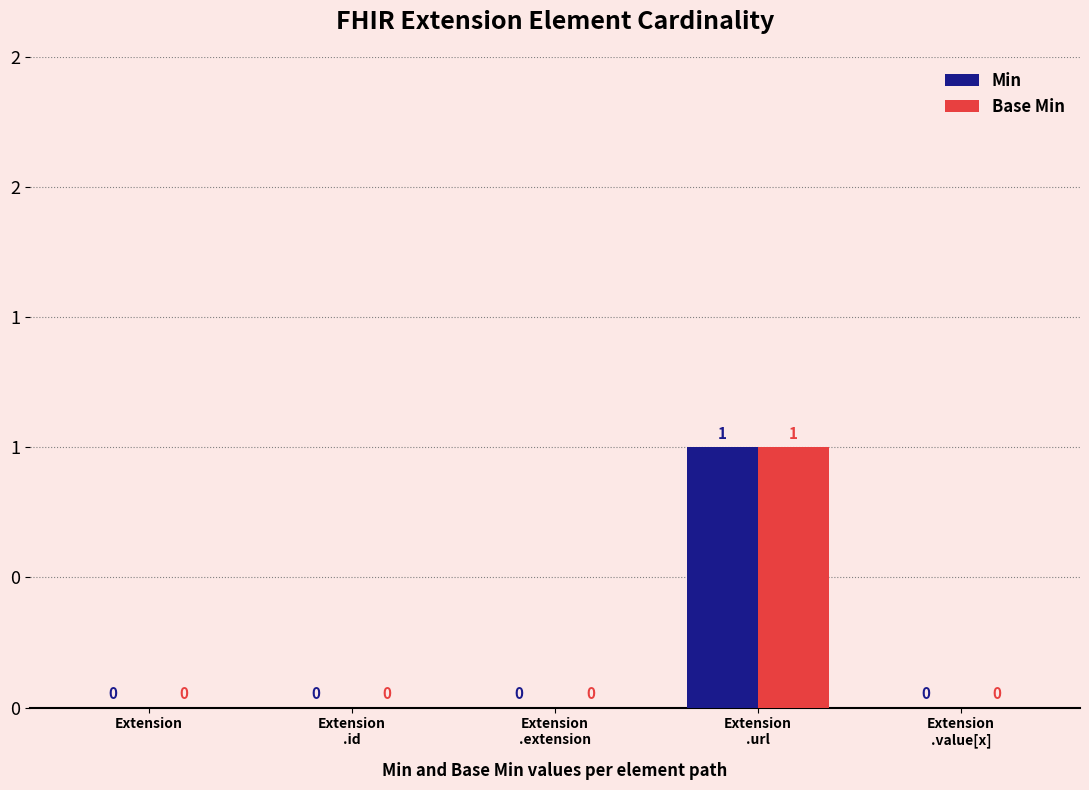

Is the value of Base Min at Extension
.value[x] greater than the value of Min at Extension
.id?

No